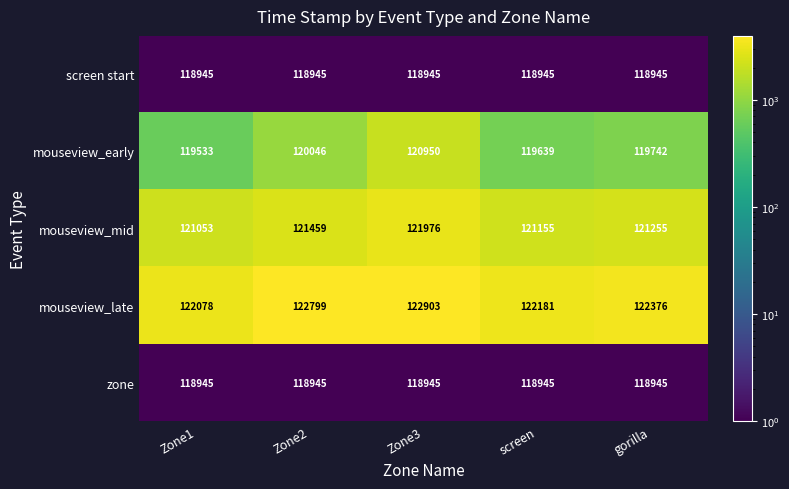

Reading left to right, what are all the values shown in this chart?

screen start: Zone1=118945	Zone2=118945	Zone3=118945	screen=118945	gorilla=118945
mouseview_early: Zone1=119533	Zone2=120046	Zone3=120950	screen=119639	gorilla=119742
mouseview_mid: Zone1=121053	Zone2=121459	Zone3=121976	screen=121155	gorilla=121255
mouseview_late: Zone1=122078	Zone2=122799	Zone3=122903	screen=122181	gorilla=122376
zone: Zone1=118945	Zone2=118945	Zone3=118945	screen=118945	gorilla=118945